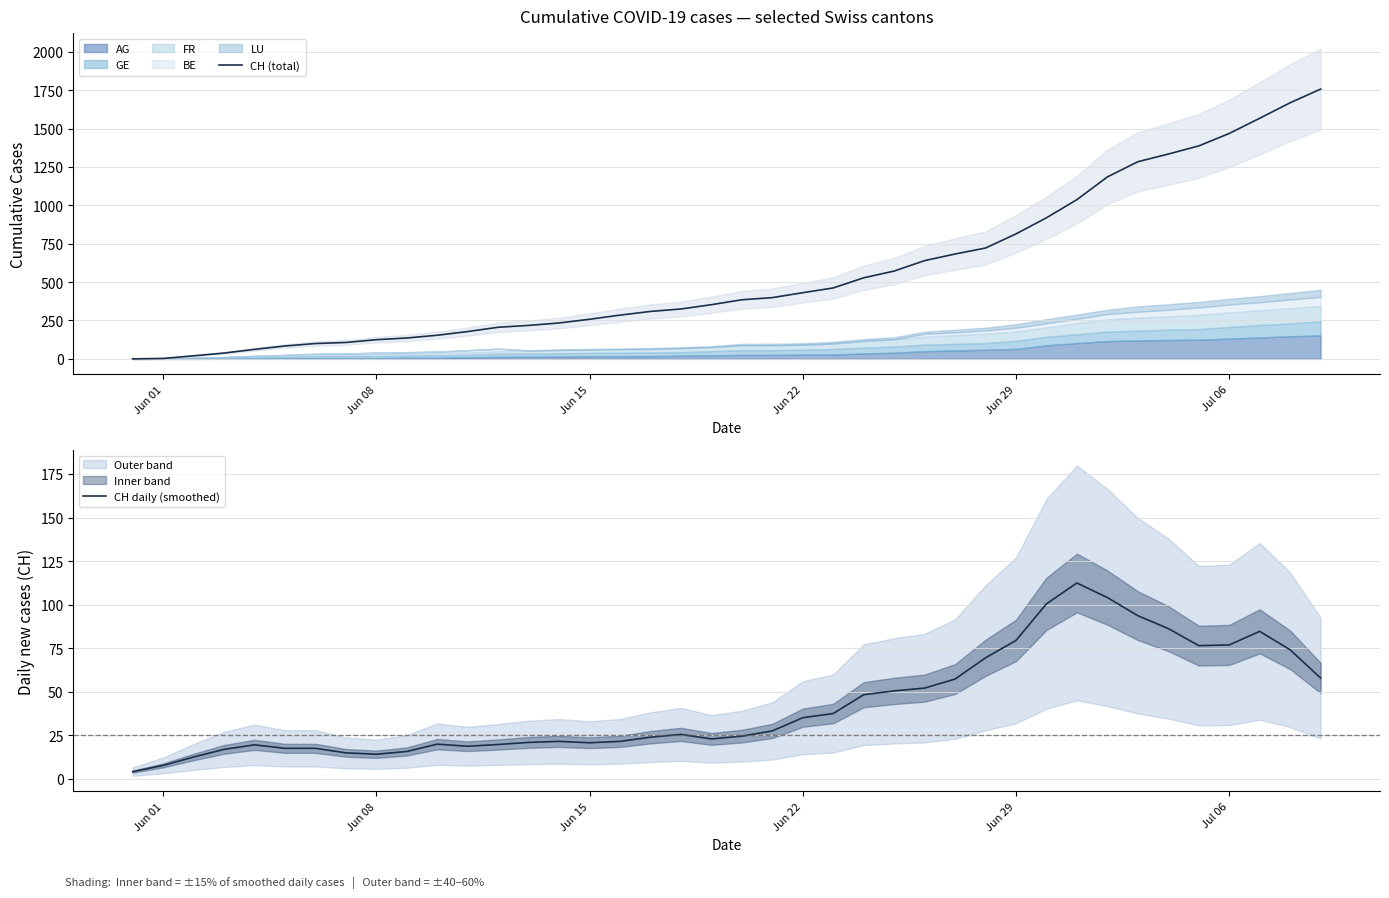

What is the highest value of the CH (total) series?

1757